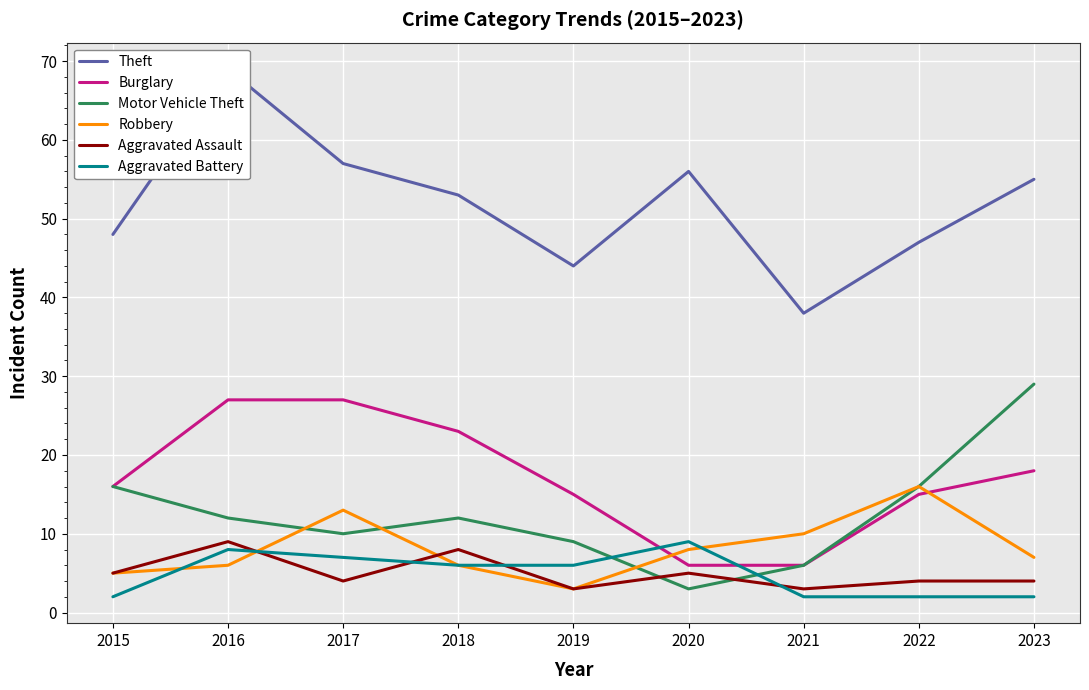

Is it true that Theft equals 15 at 2022?

False